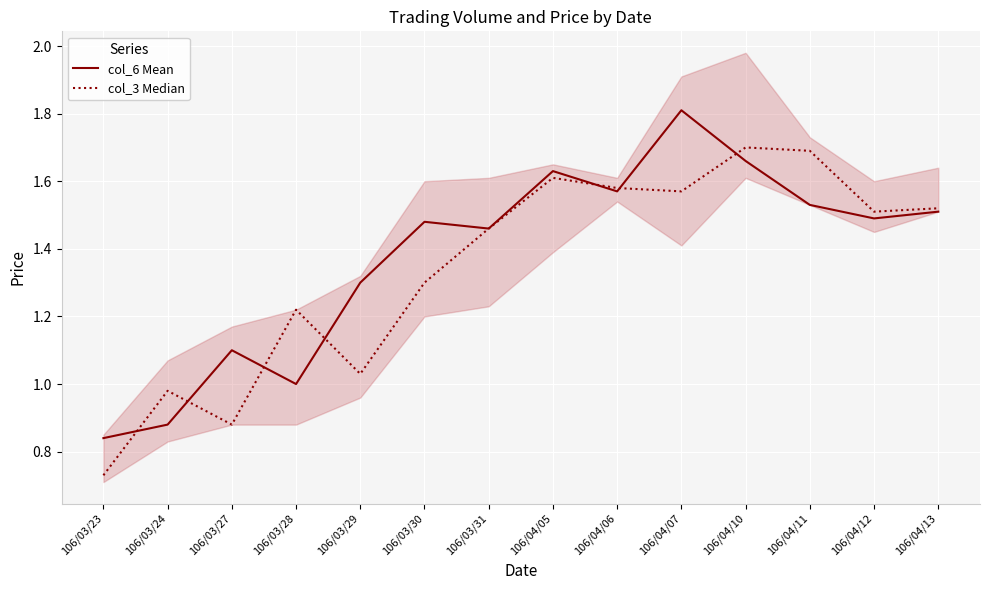

What is the sum of all col_6 Mean values?

19.3